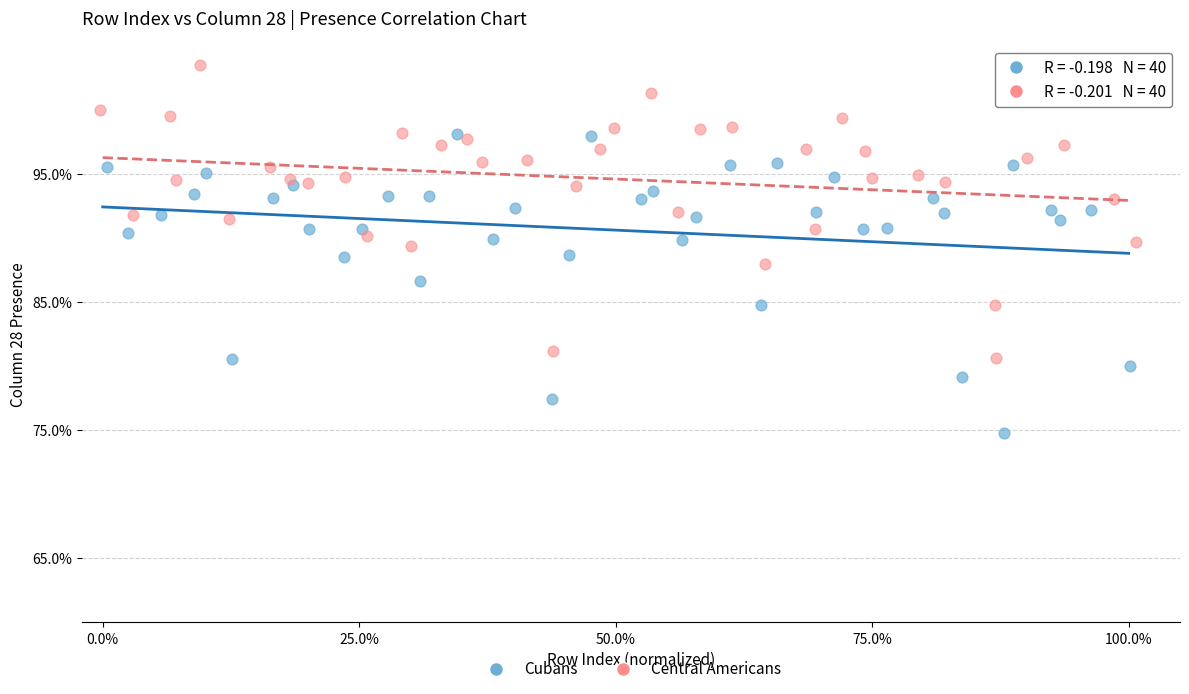

Which series contains the highest Y value?

Central Americans